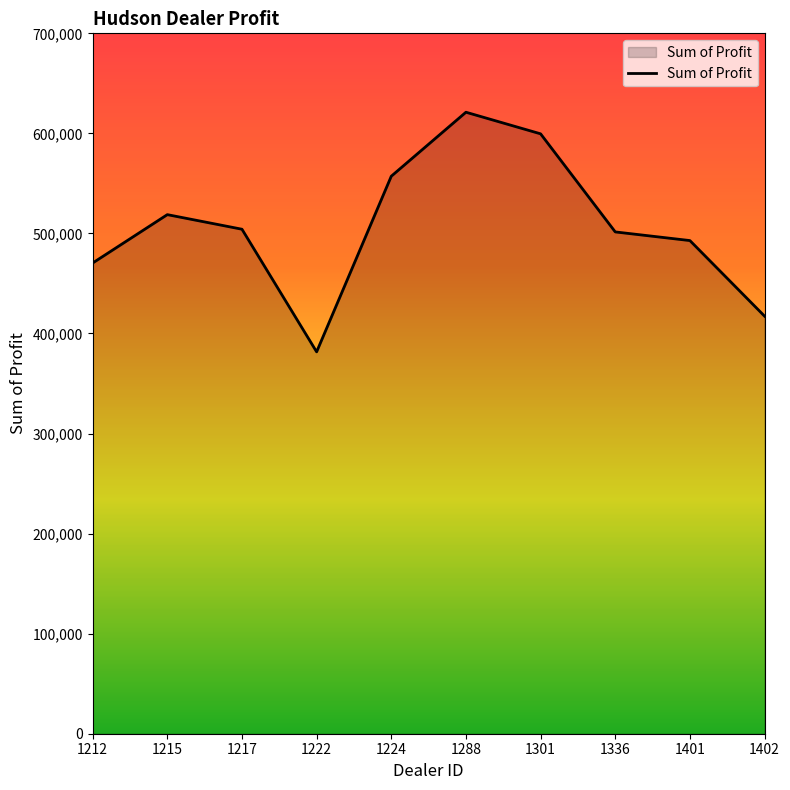

What is the difference between the values at 1402 and 1288?

203808.0